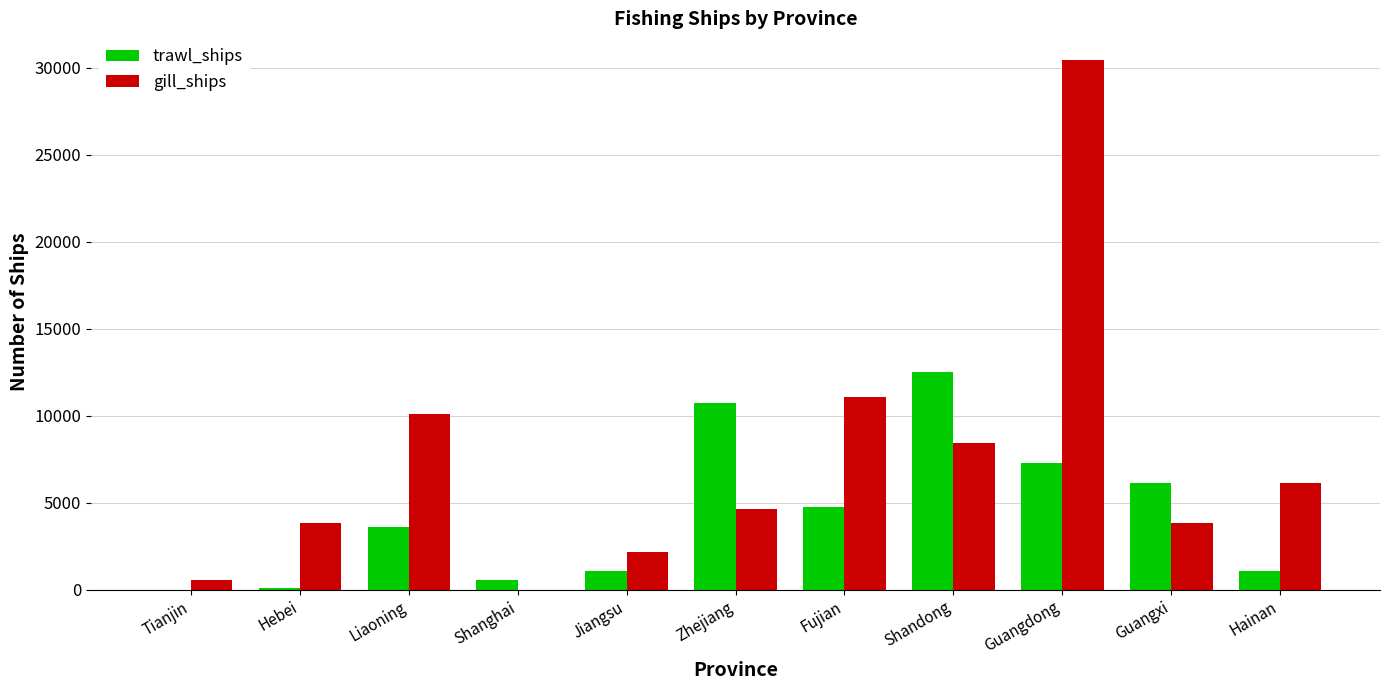

Is the value of gill_ships at Shandong greater than the value of trawl_ships at Guangxi?

Yes